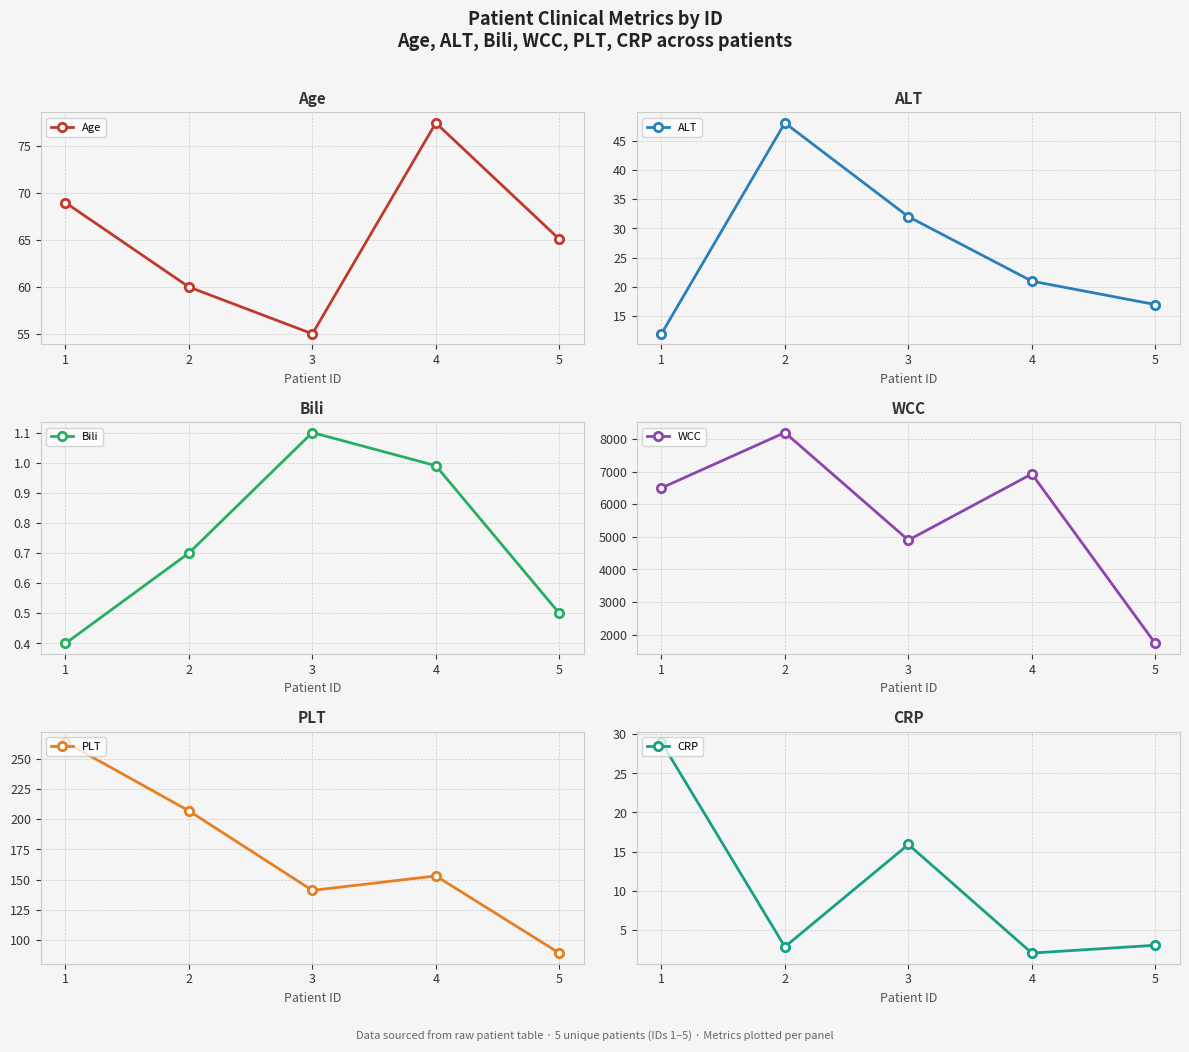

At which label is Age closest to 66?

5